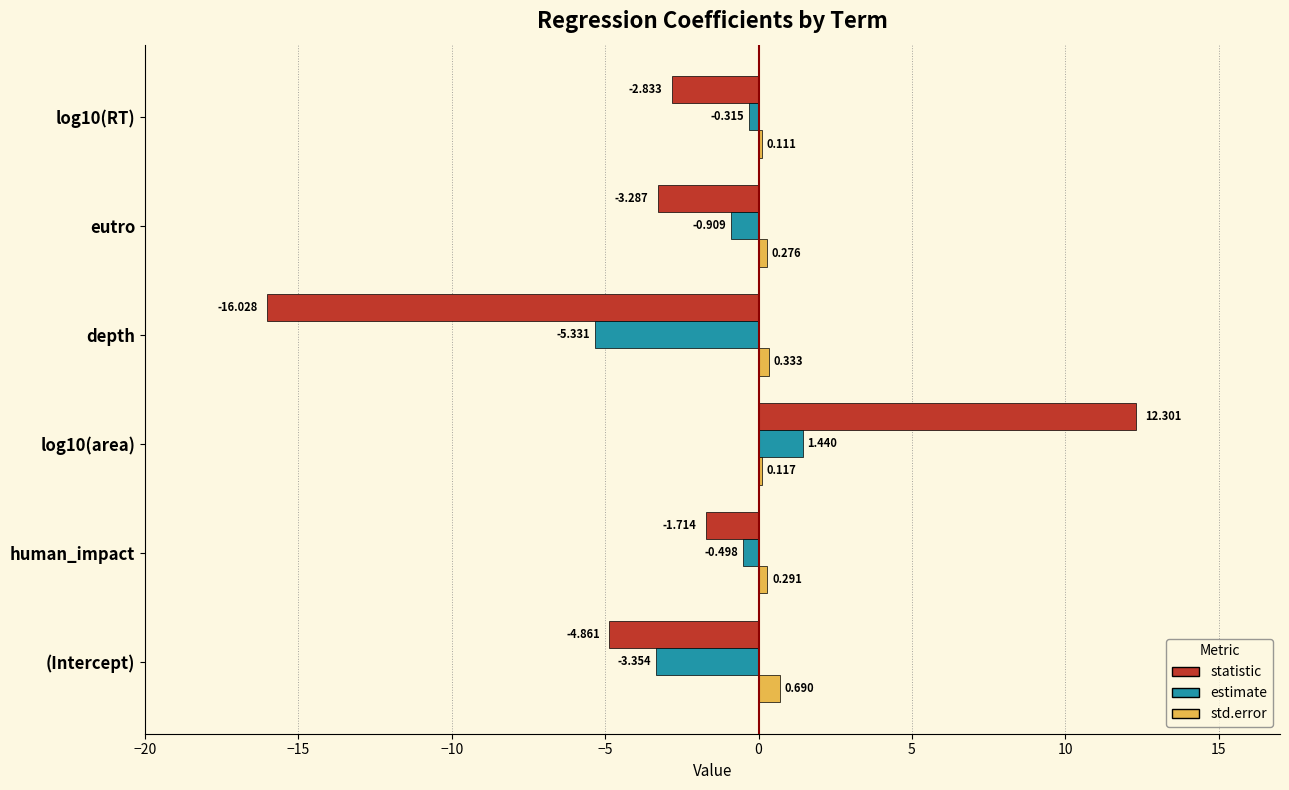

Rank the series at (Intercept) from highest to lowest value.

std.error, estimate, statistic